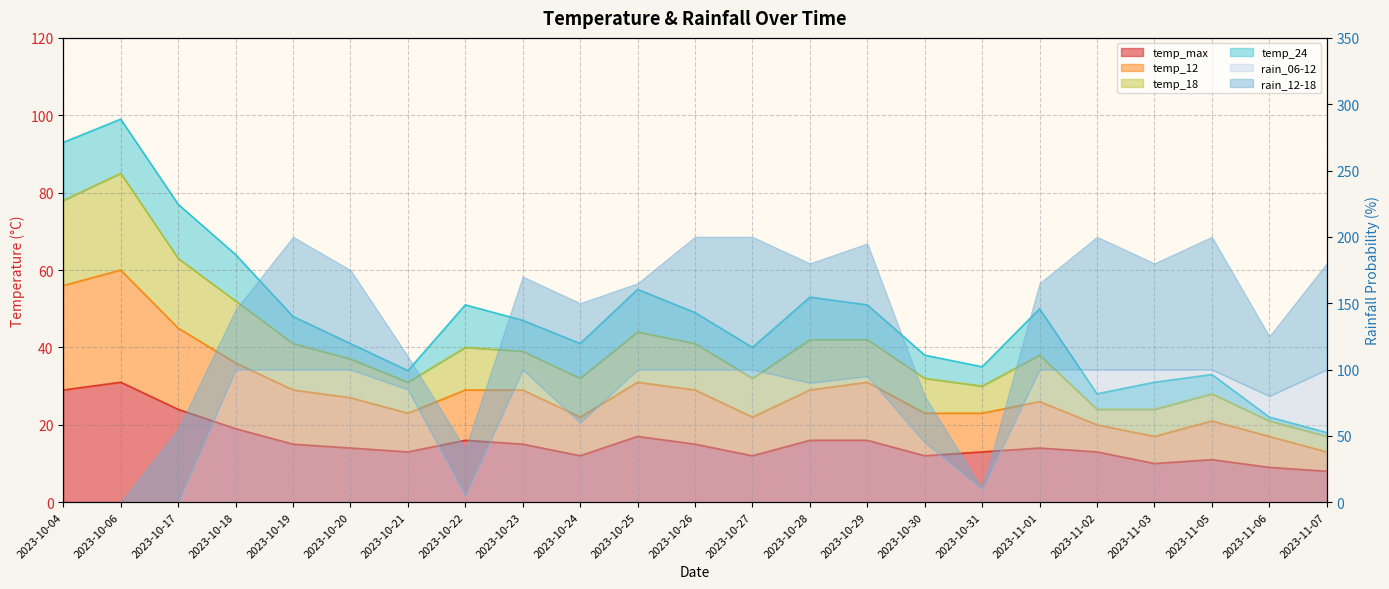

What is the smallest value displayed?

8